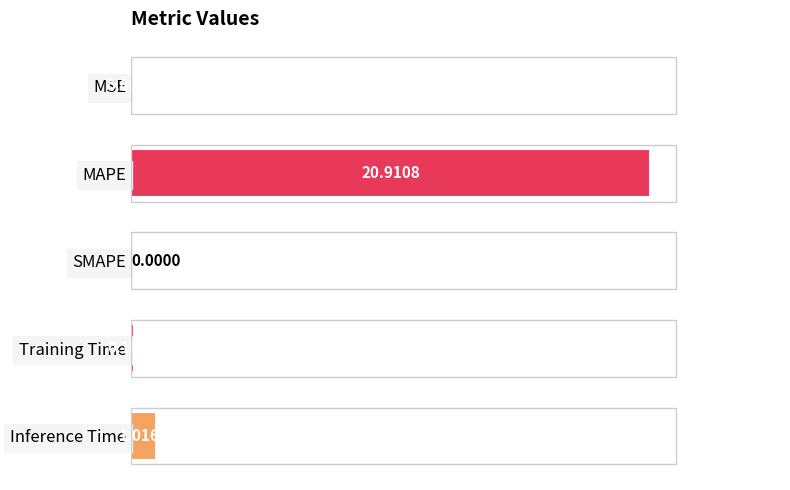

Where is the data nearest to the value 10?

Inference Time